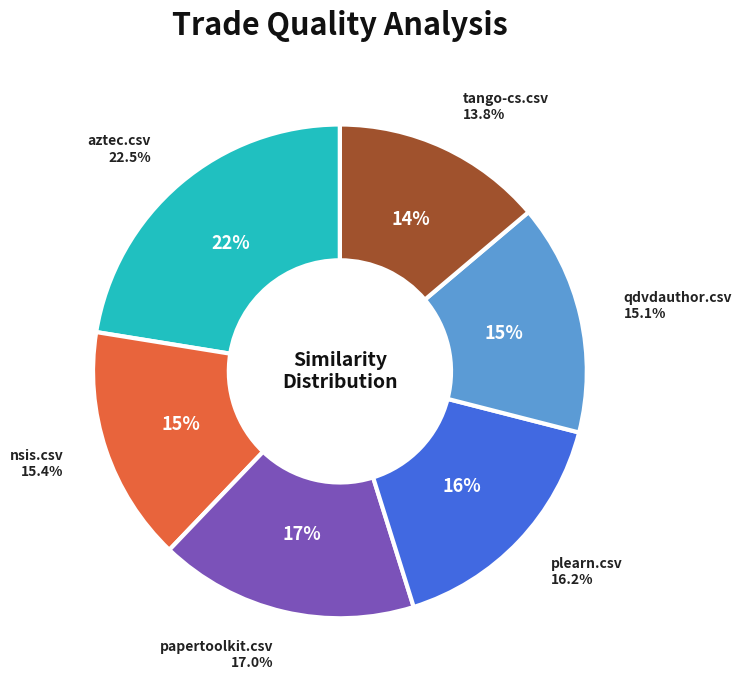

To the nearest percent, what is the combined percentage of papertoolkit.csv and tango-cs.csv?

31%